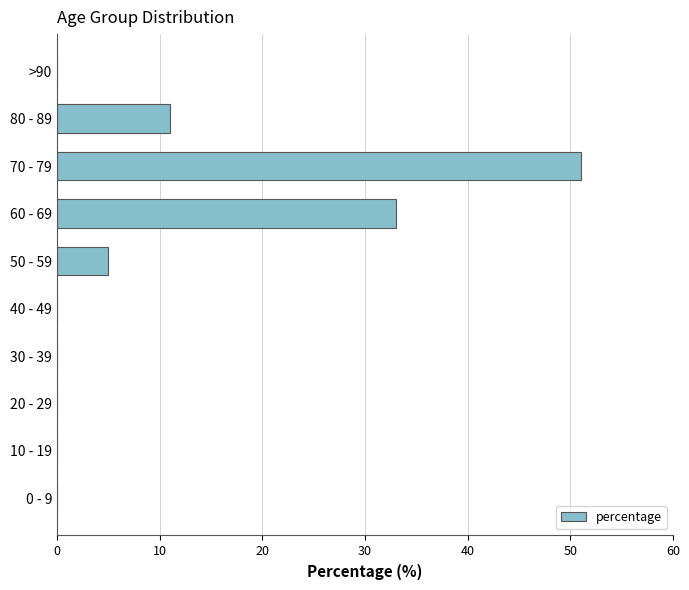

Which category has the highest value across all series?

70 - 79